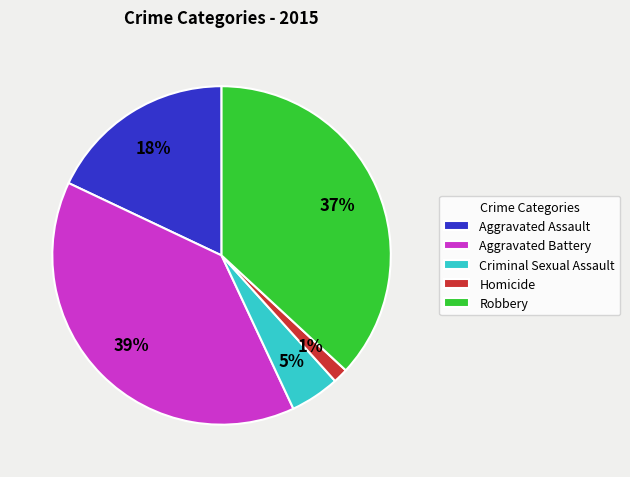

Which category has the smallest portion of the pie?

Homicide